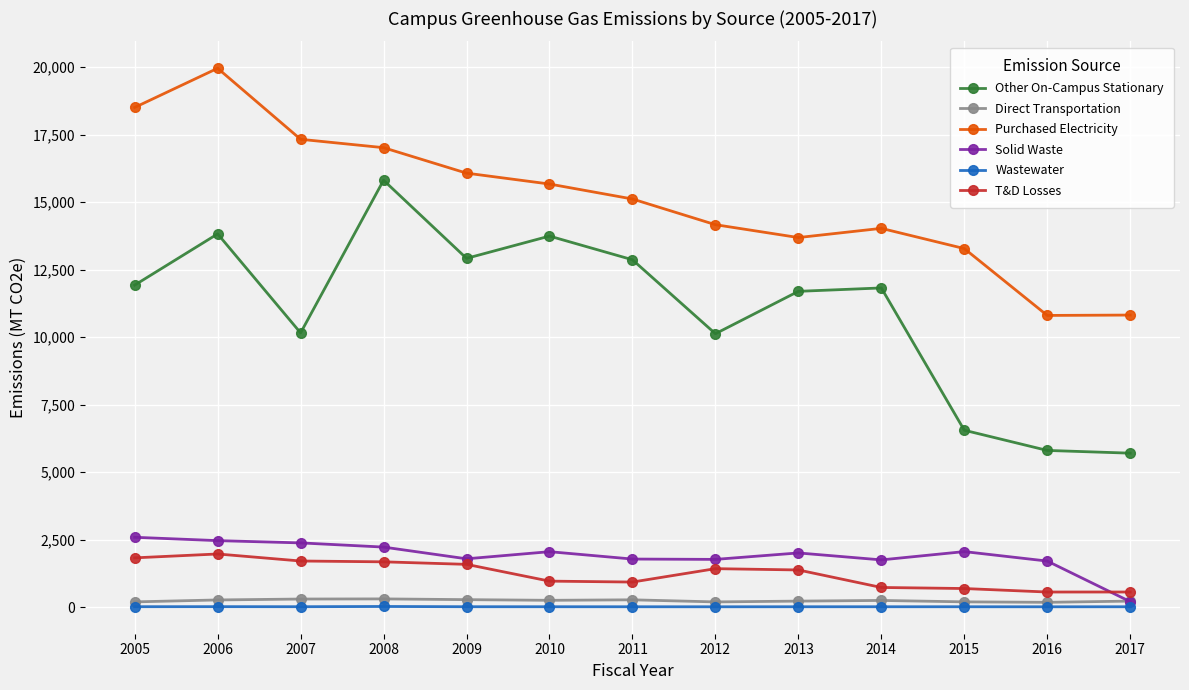

What is the value of the Wastewater point at the 9th from the left?

19.8